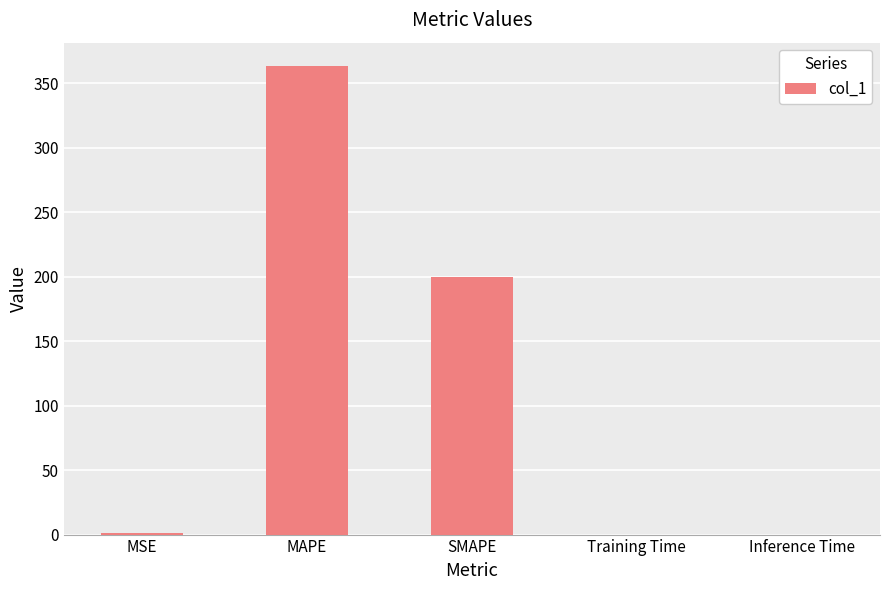

Are the bars horizontal?

No